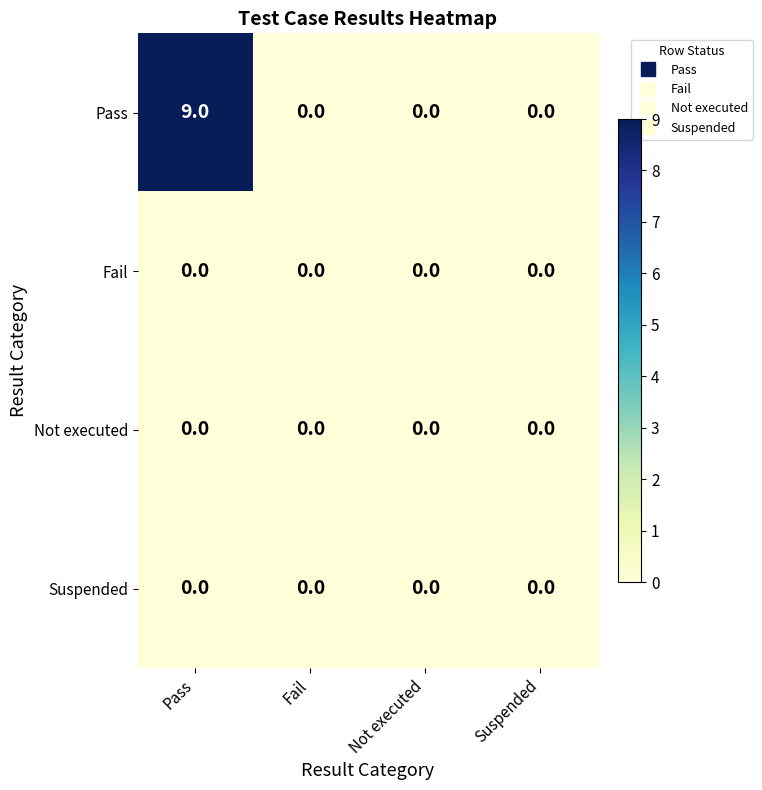

The value of Fail at Suspended is 0. True or false?

True